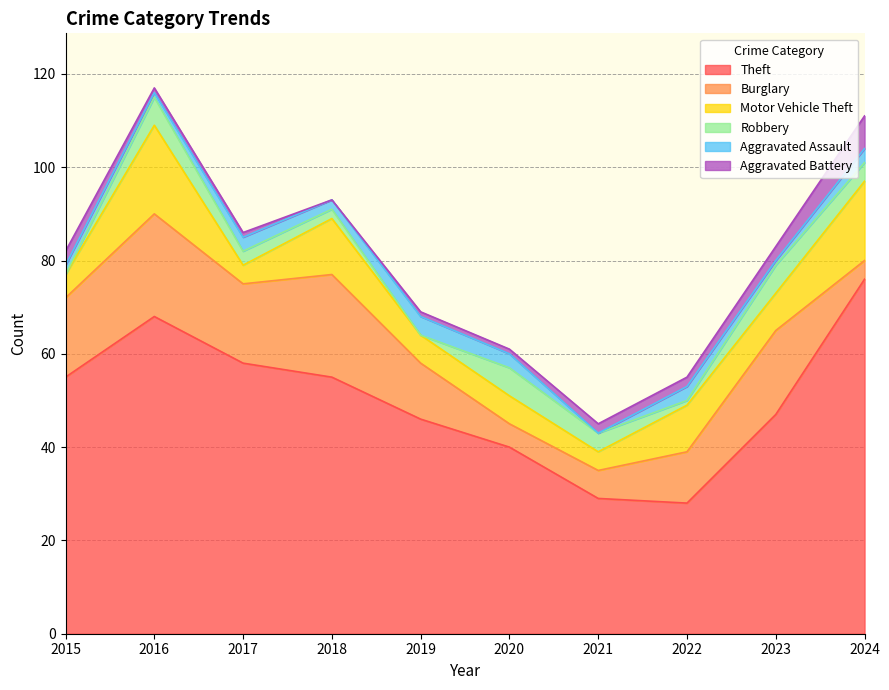

Reading left to right, extract all data points from this chart.

Theft: 55	68	58	55	46	40	29	28	47	76
Burglary: 17	22	17	22	12	5	6	11	18	4
Motor Vehicle Theft: 5	19	4	12	6	6	4	10	8	17
Robbery: 0	6	3	2	0	6	4	1	6	4
Aggravated Assault: 2	1	3	2	4	3	0	3	1	3
Aggravated Battery: 3	1	1	0	1	1	2	2	3	7